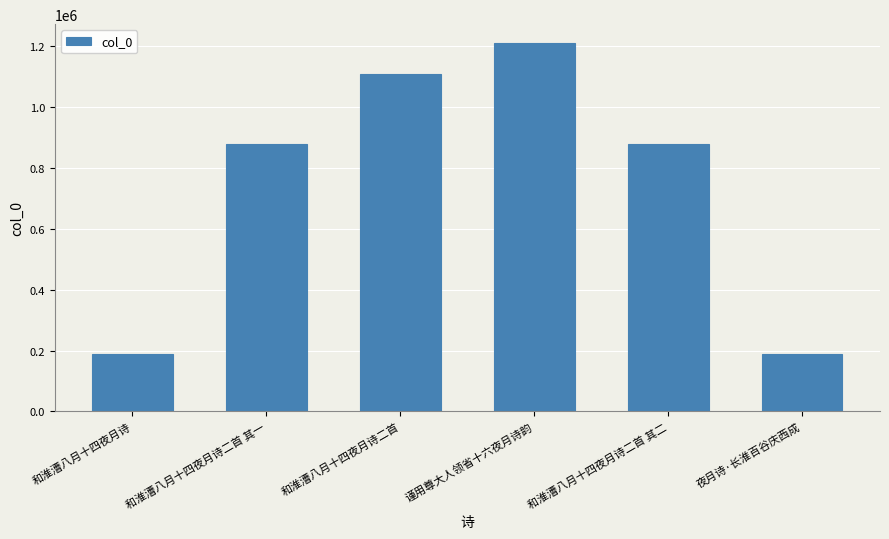

Which has a higher value, 和淮漕八月十四夜月诗二首 其一 or 谨用尊大人领省十六夜月诗韵?

谨用尊大人领省十六夜月诗韵